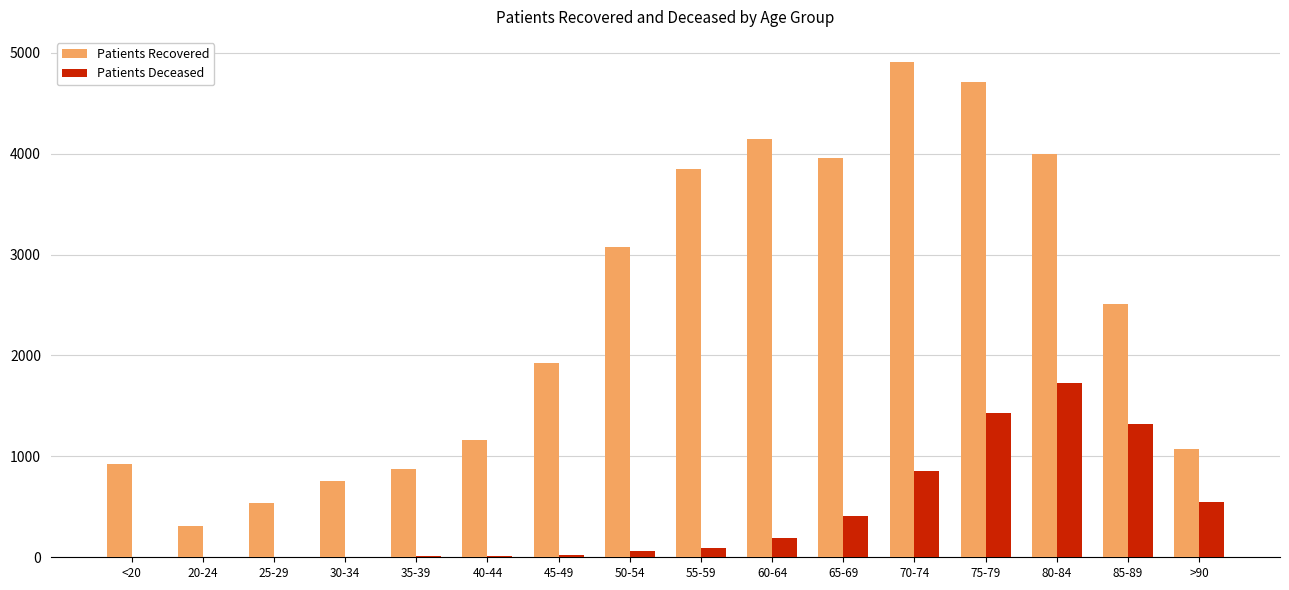

At which category is the sum across all series the highest?

75-79